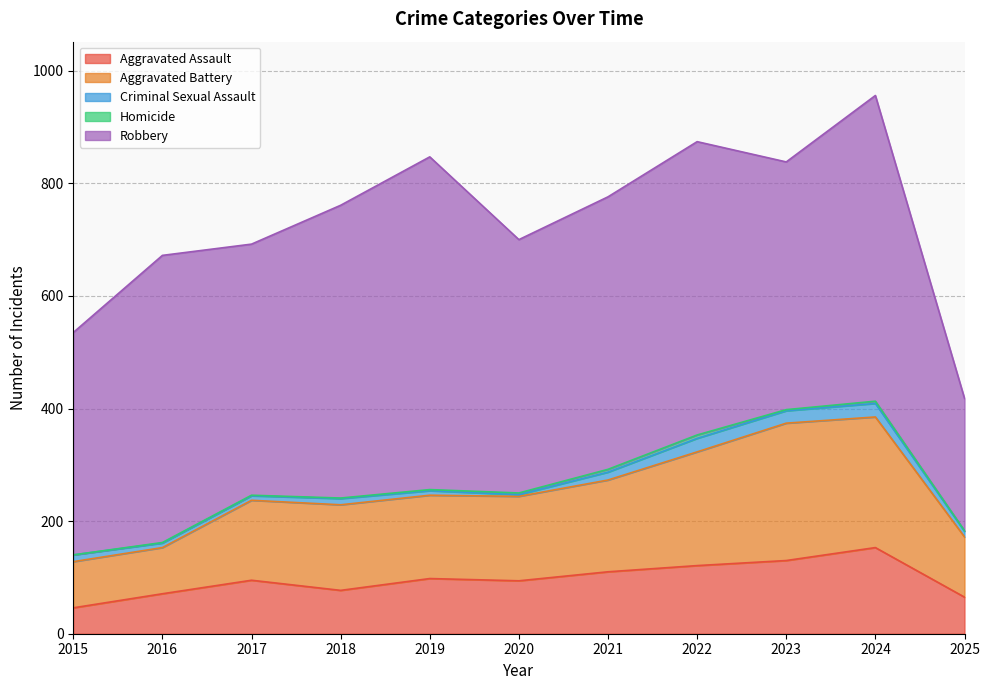

What value does the Aggravated Assault series have at 2018, to the nearest 50?

100